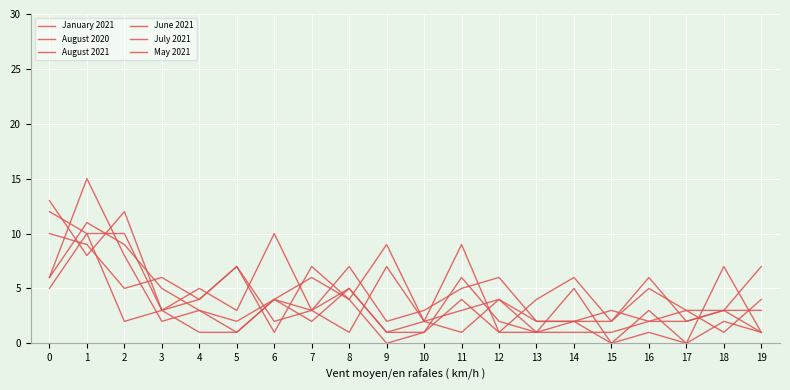

How many lines are shown in the chart?

6